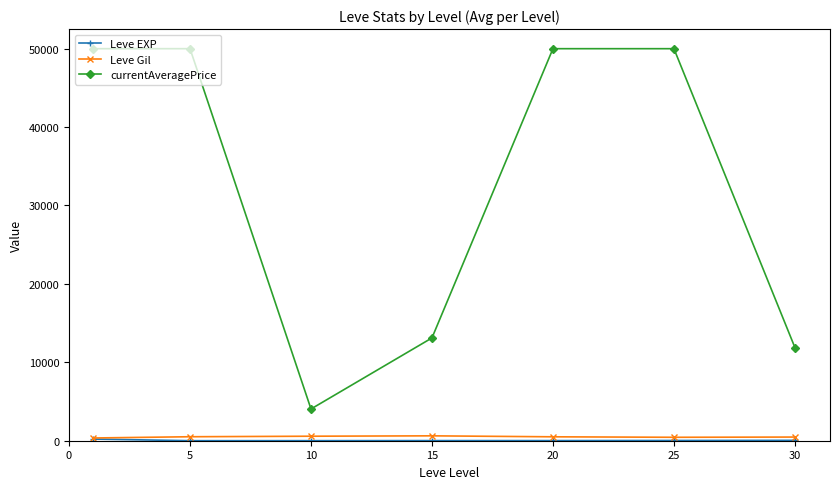

At how many categories does at least one series exceed 10218?

6